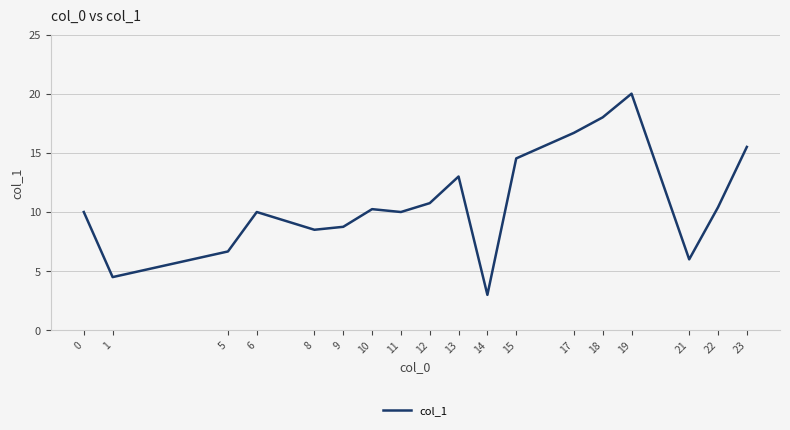

Approximately how many times larger is the value at 12 compared to 0?

1.1